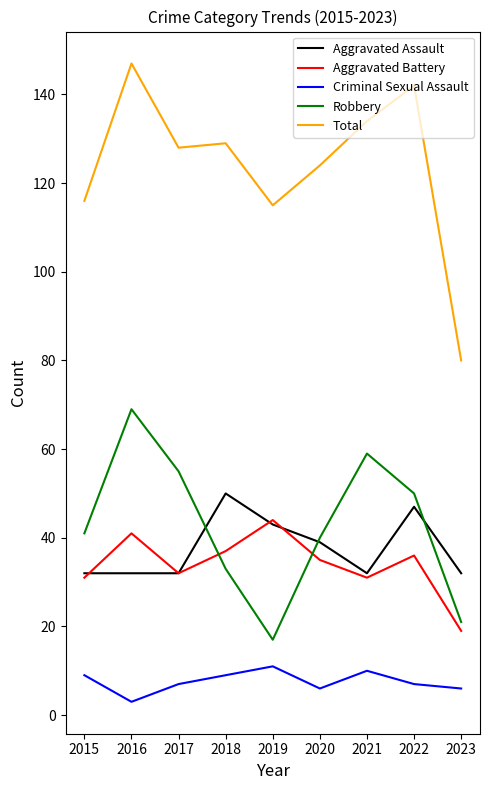

True or false: Aggravated Battery and Robbery intersect in this chart.

True